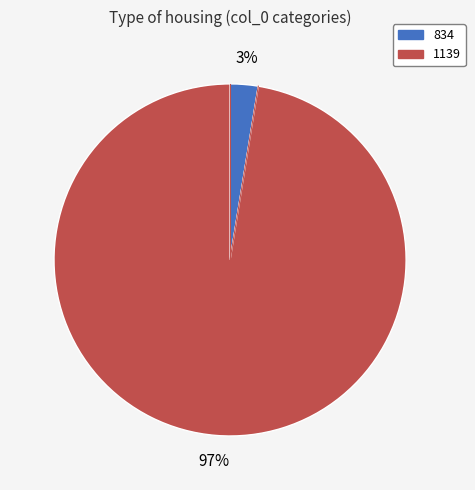

Does 1139 account for over 50% of the chart?

Yes